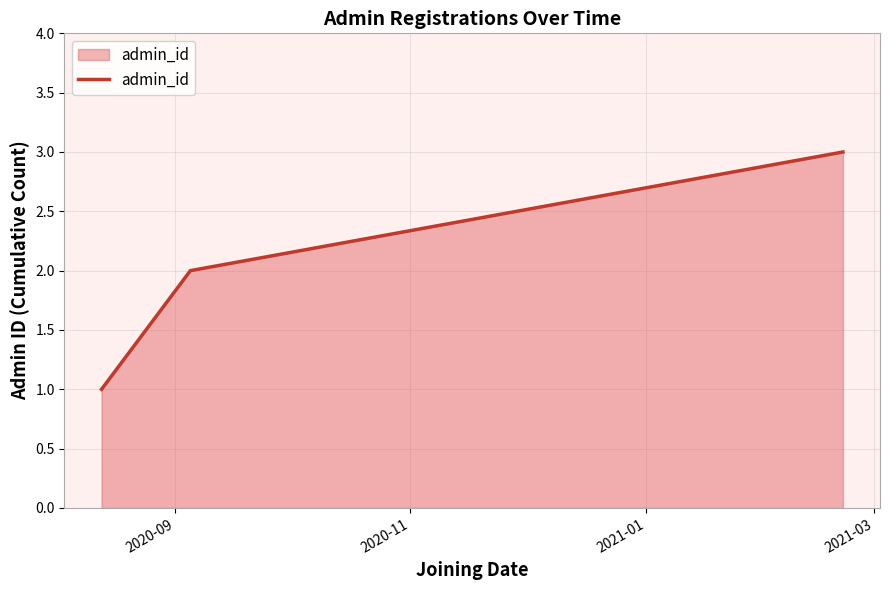

What is the sum of all values?

6